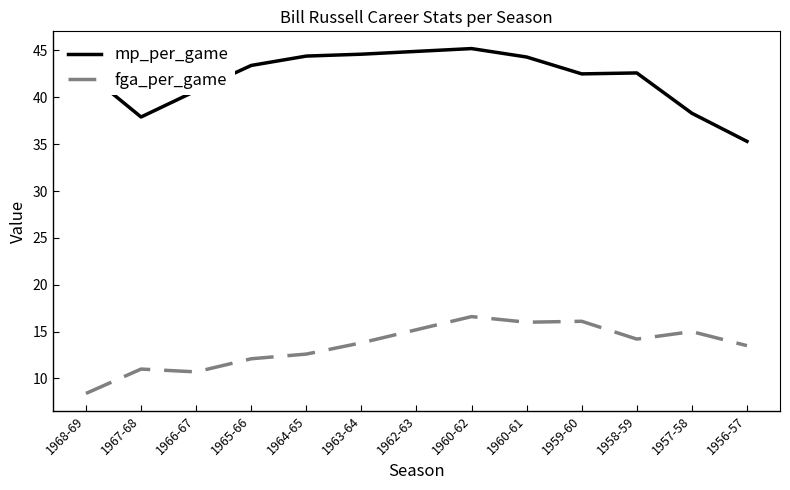

At which label does fga_per_game first exceed 13?

1963-64